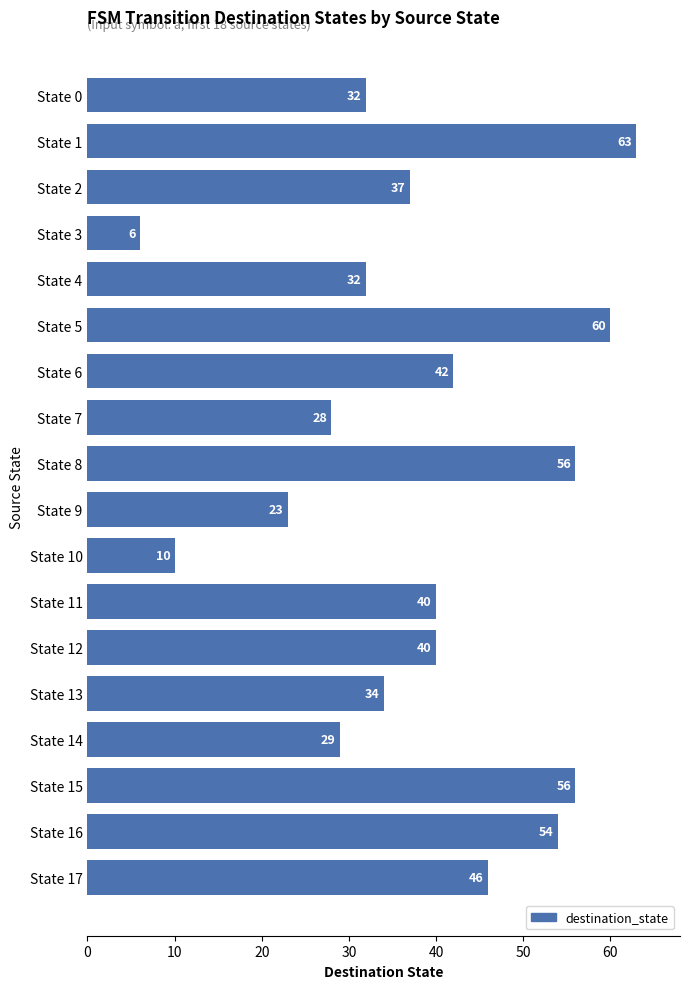

What is the minimum value shown in the chart?

6